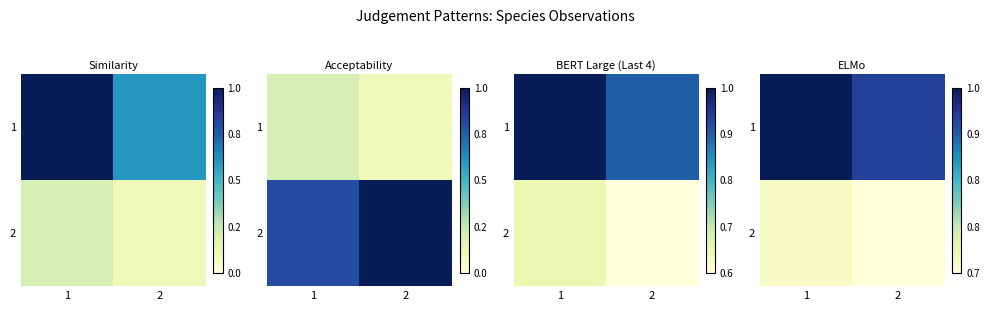

At which category does the chart reach its peak across all series?

1